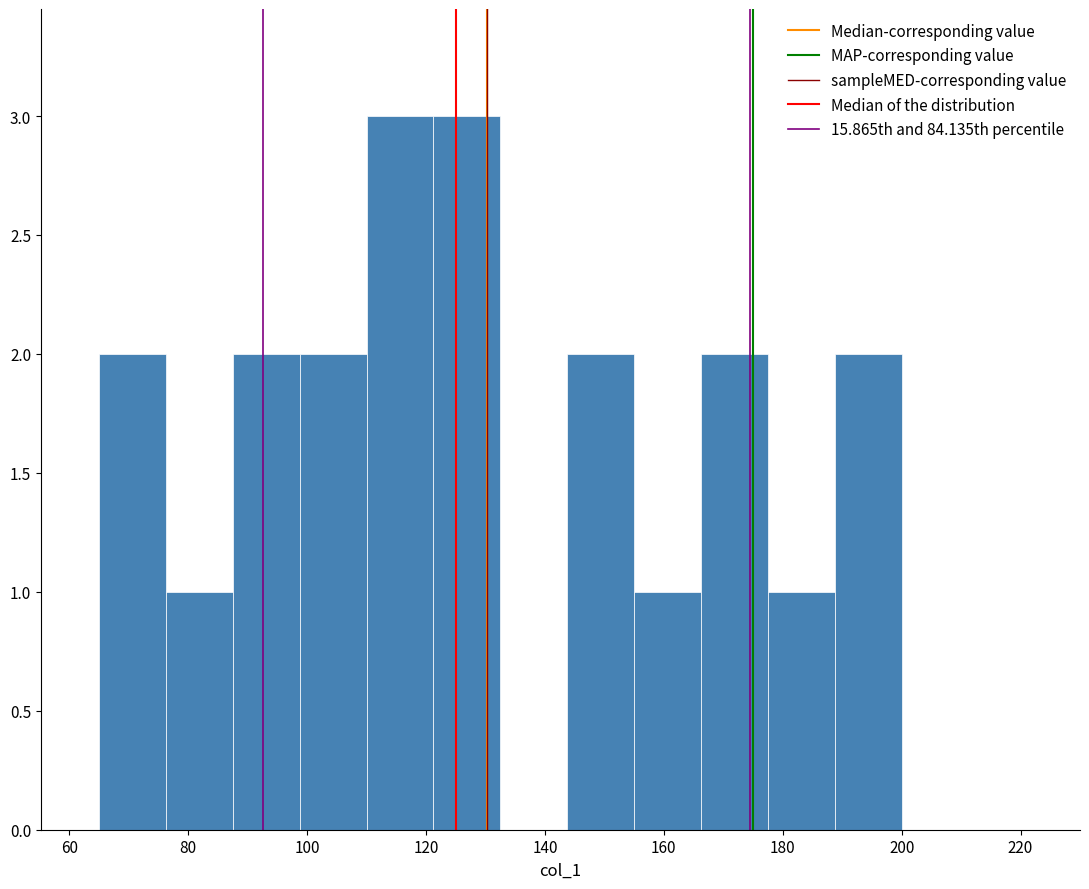

Reading left to right, list every bar in this chart as the range it spans on the x-axis followed by its height. Neither the bar edges nor the heights are printed on the chart, so give them approximately, as read against the axes.

66 to 76: 2
76 to 88: 1
88 to 98: 2
98 to 110: 2
110 to 122: 3
122 to 132: 3
132 to 144: 0
144 to 156: 2
156 to 166: 1
166 to 178: 2
178 to 188: 1
188 to 200: 2